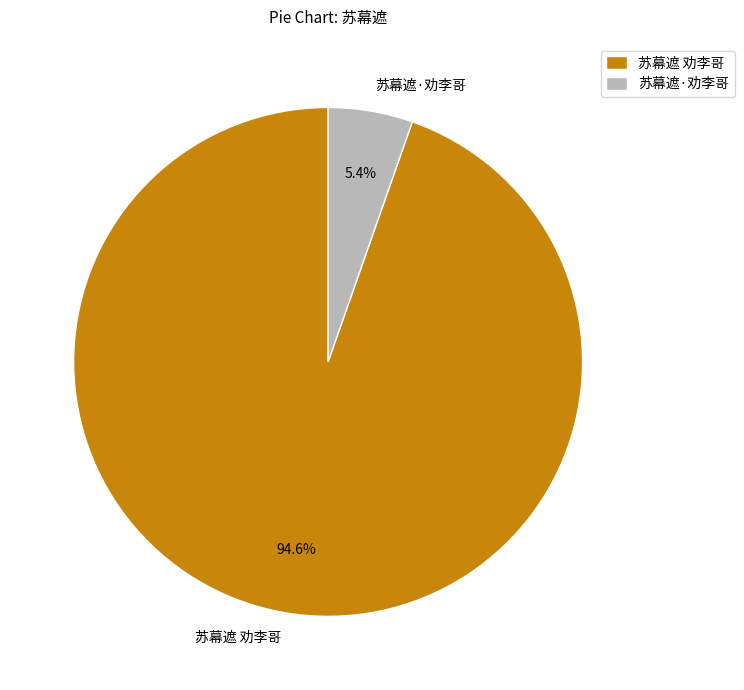

Which slice is the smallest?

苏幕遮·劝李哥